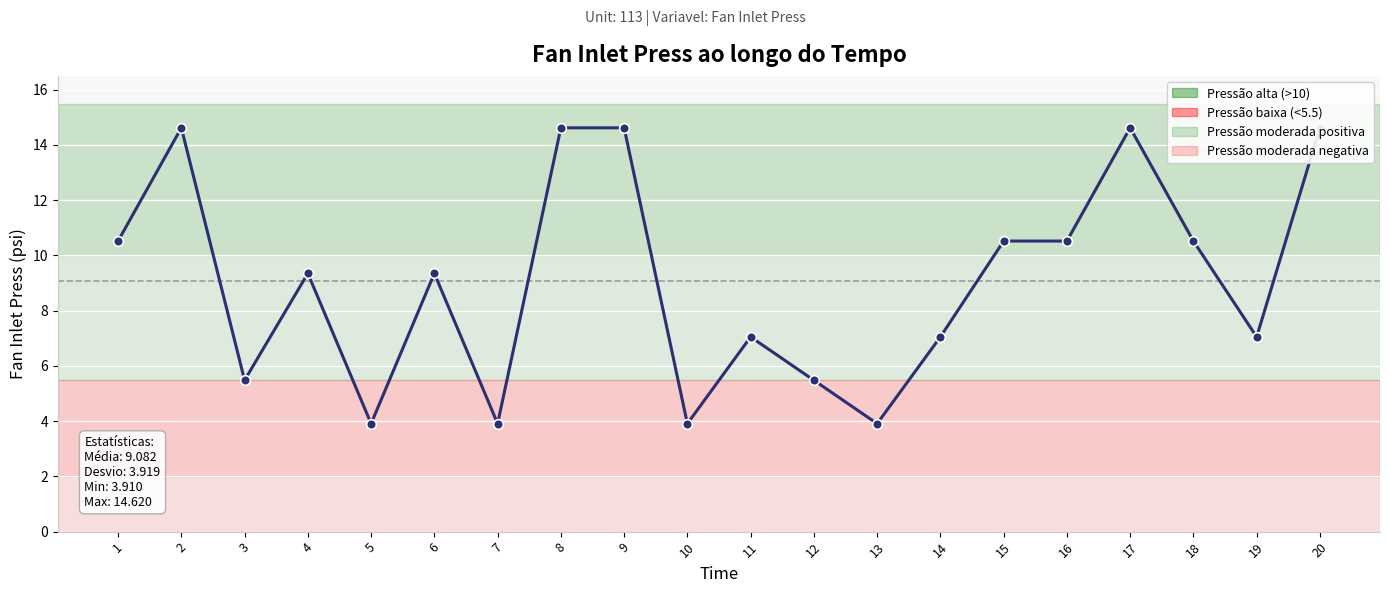

At which category does the chart reach its peak across all series?

2